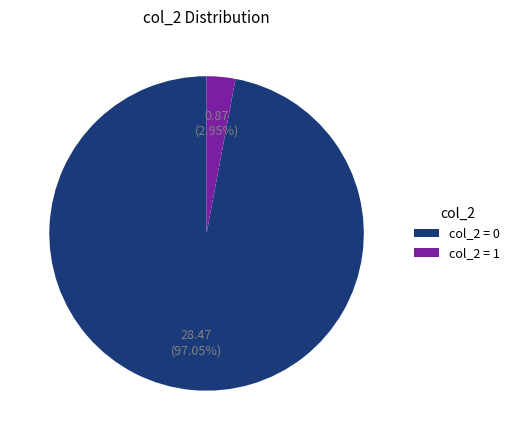

Between col_2 = 0 and col_2 = 1, which is larger?

col_2 = 0